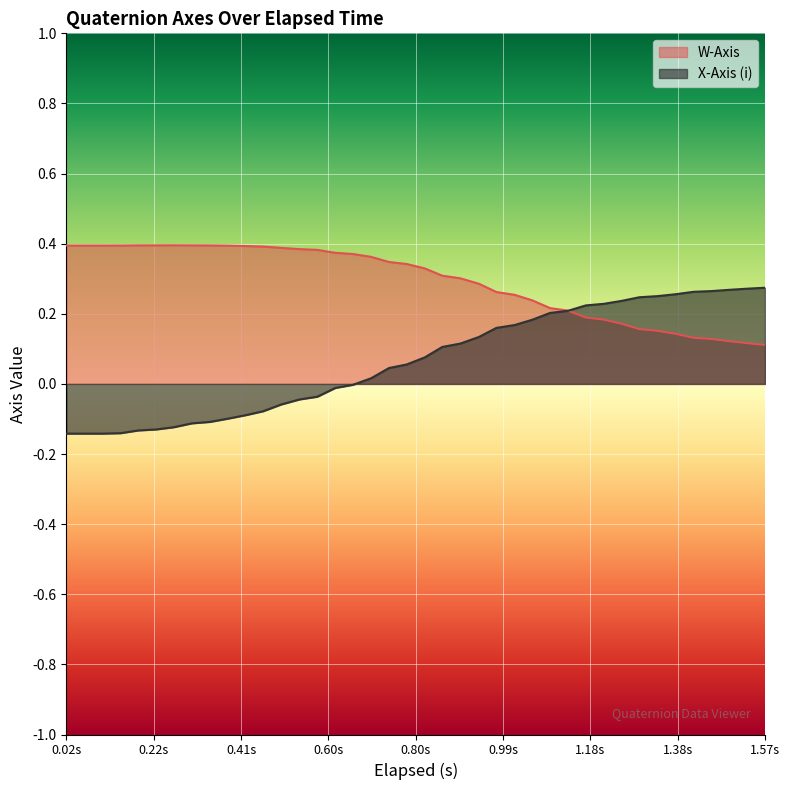

What is the difference between the second highest and minimum values in the X-Axis (i) series?

0.4